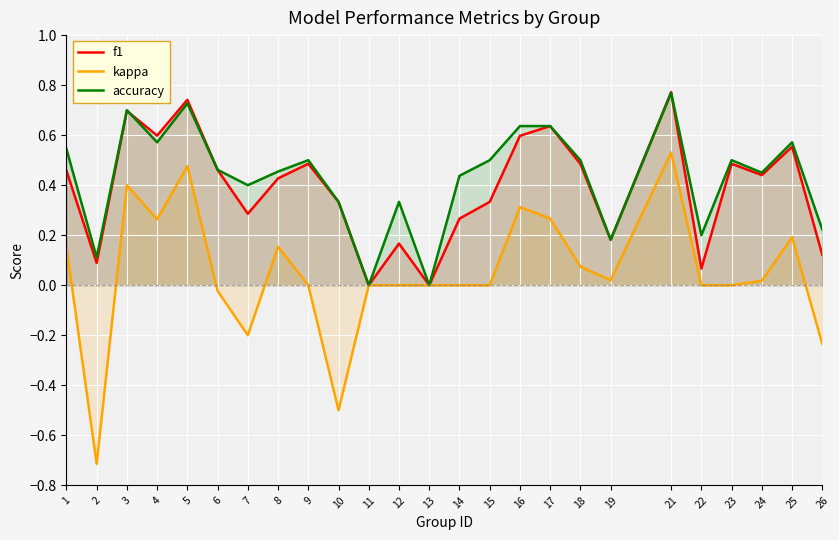

Read the accuracy value at 25.

0.6